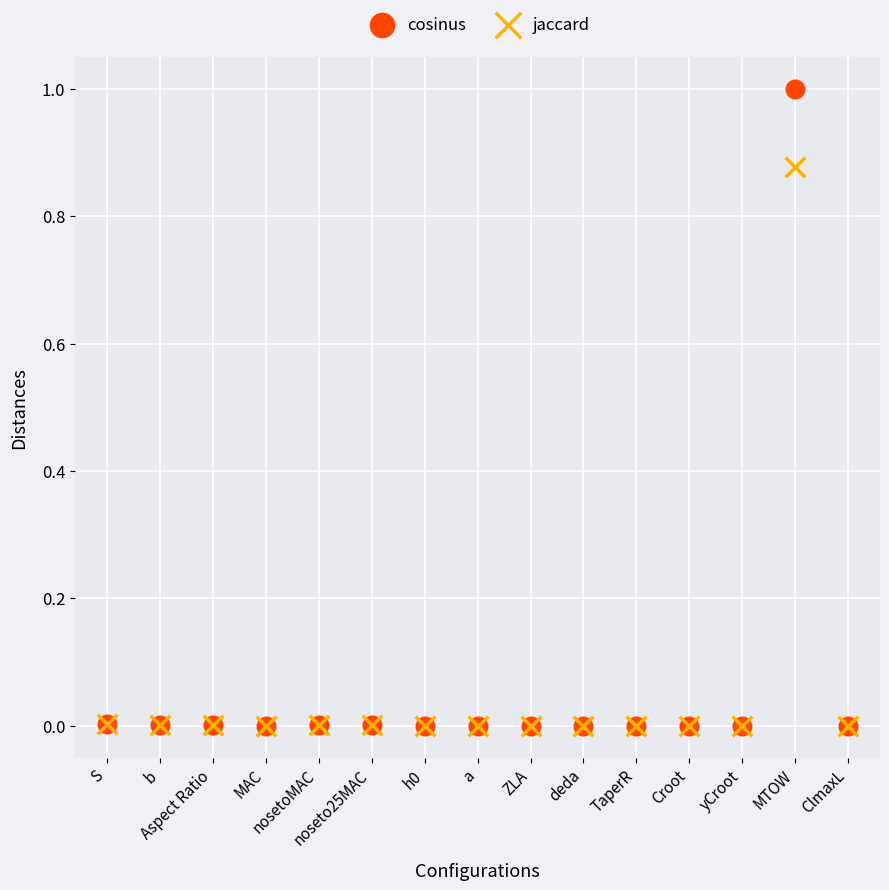

What are all the series names shown in the legend?

cosinus, jaccard